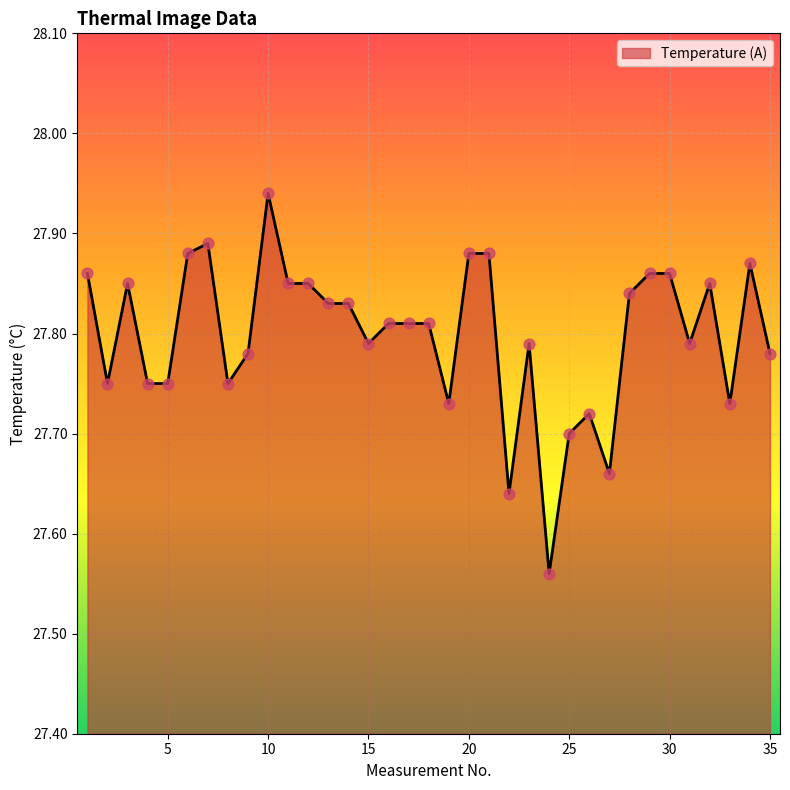

What is the difference between the maximum and minimum values?

0.4